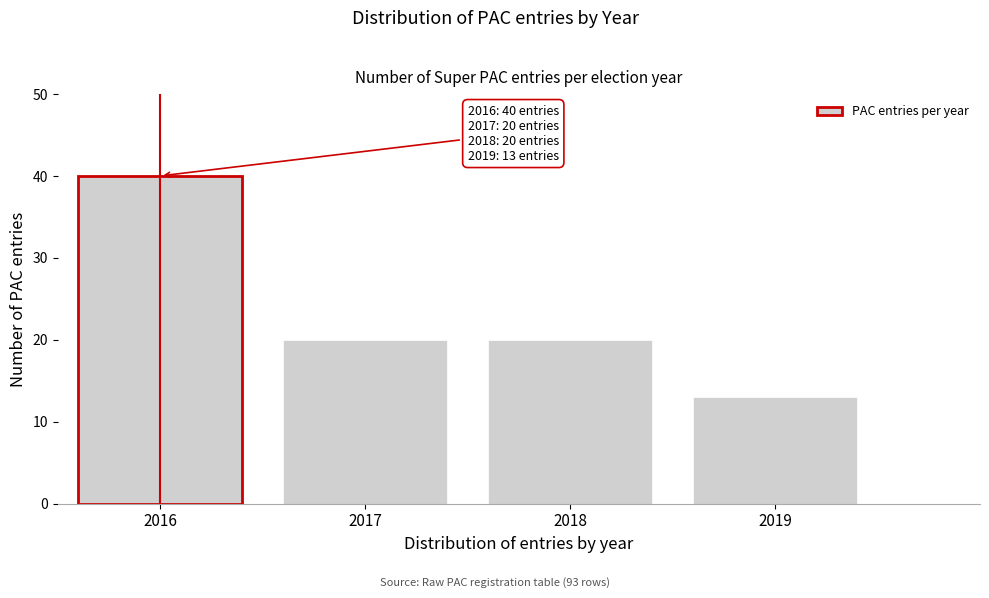

Reading left to right, transcribe all the data shown in this chart.

2016=40	2017=20	2018=20	2019=13